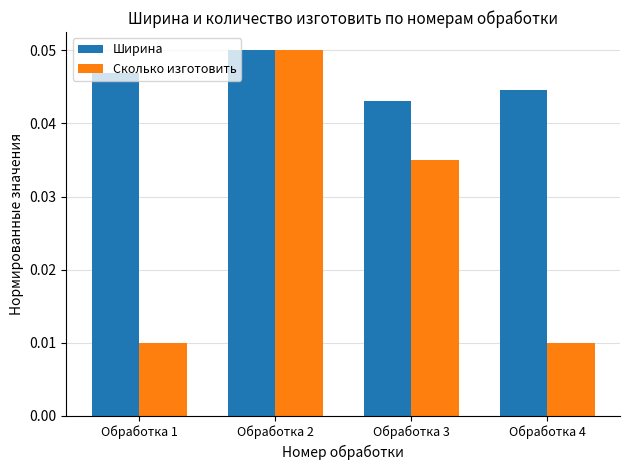

What are all the series names shown in the legend?

Ширина, Сколько изготовить